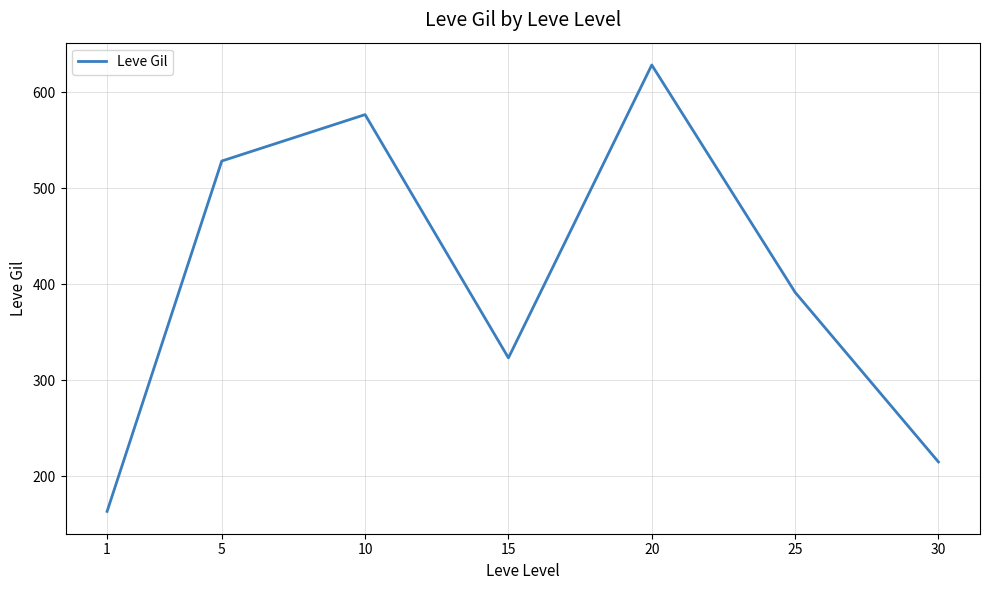

How many values are below 391?

3